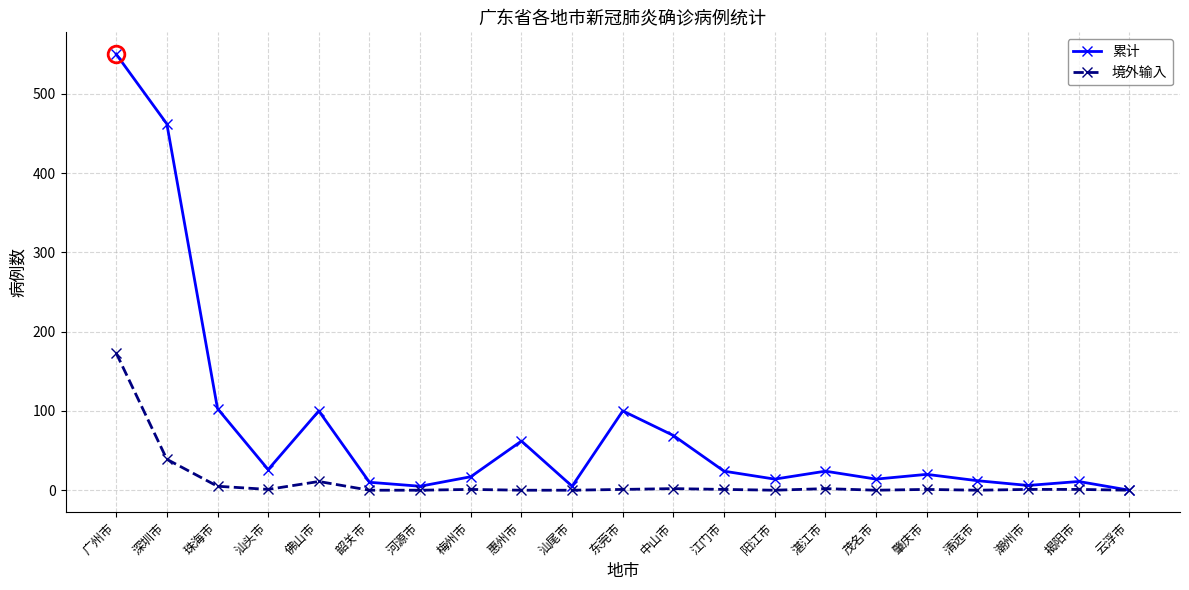

How many lines are shown in the chart?

2